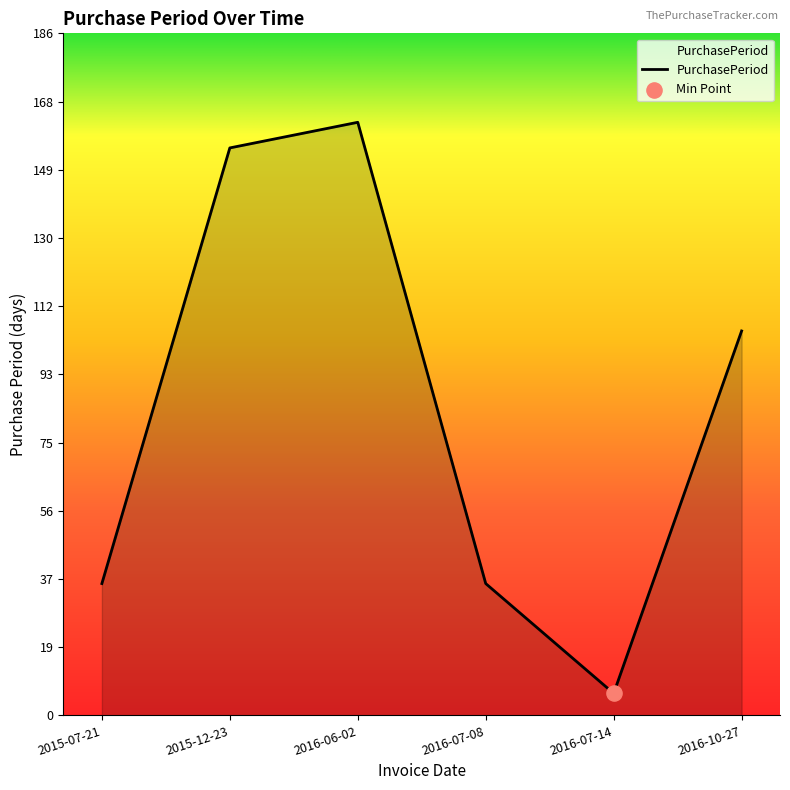

Which has a higher value, 2015-07-21 or 2015-12-23?

2015-12-23